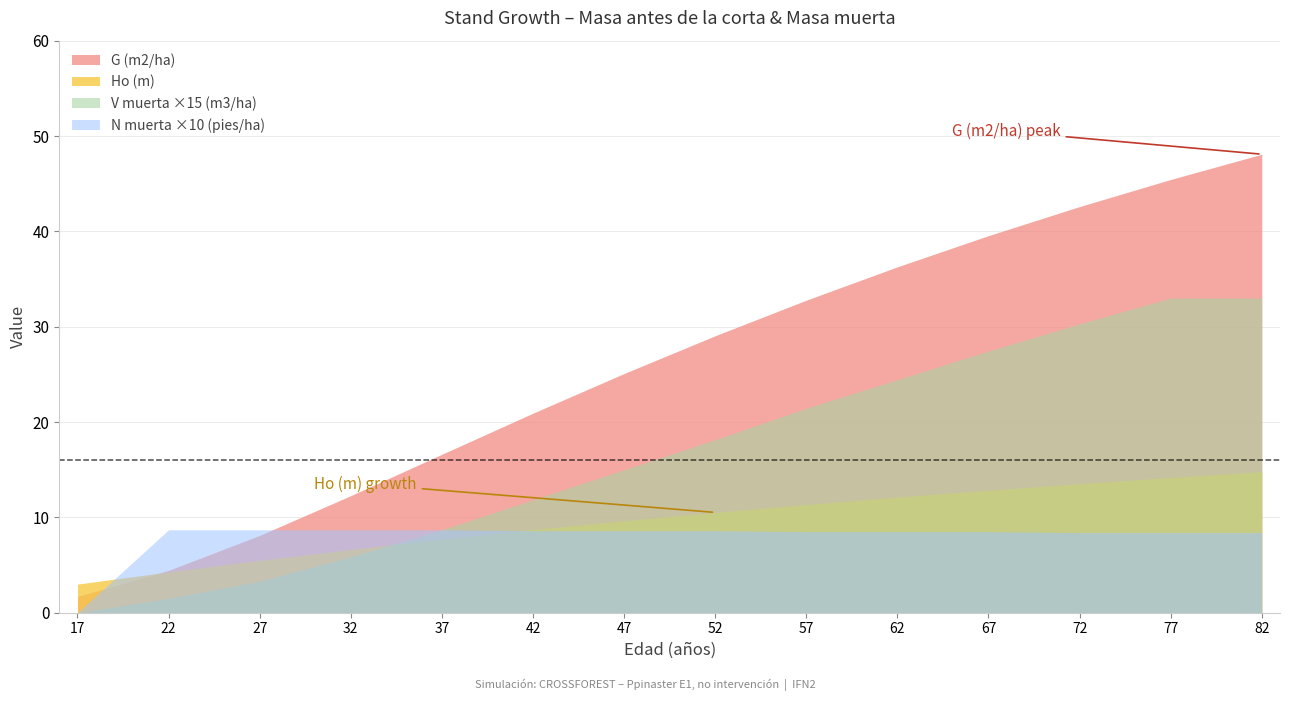

Is it true that G (m2/ha) equals 39.5 at 67?

True